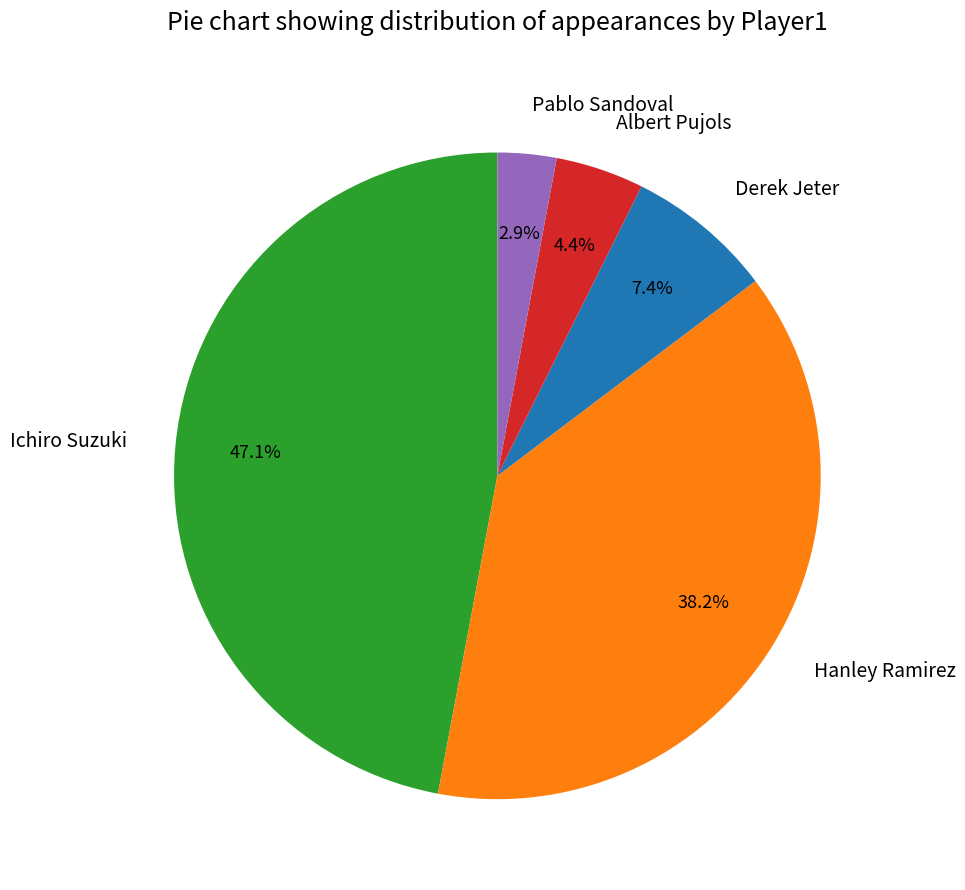

To the nearest percent, what is the difference between the largest and smallest slice percentages?

44%